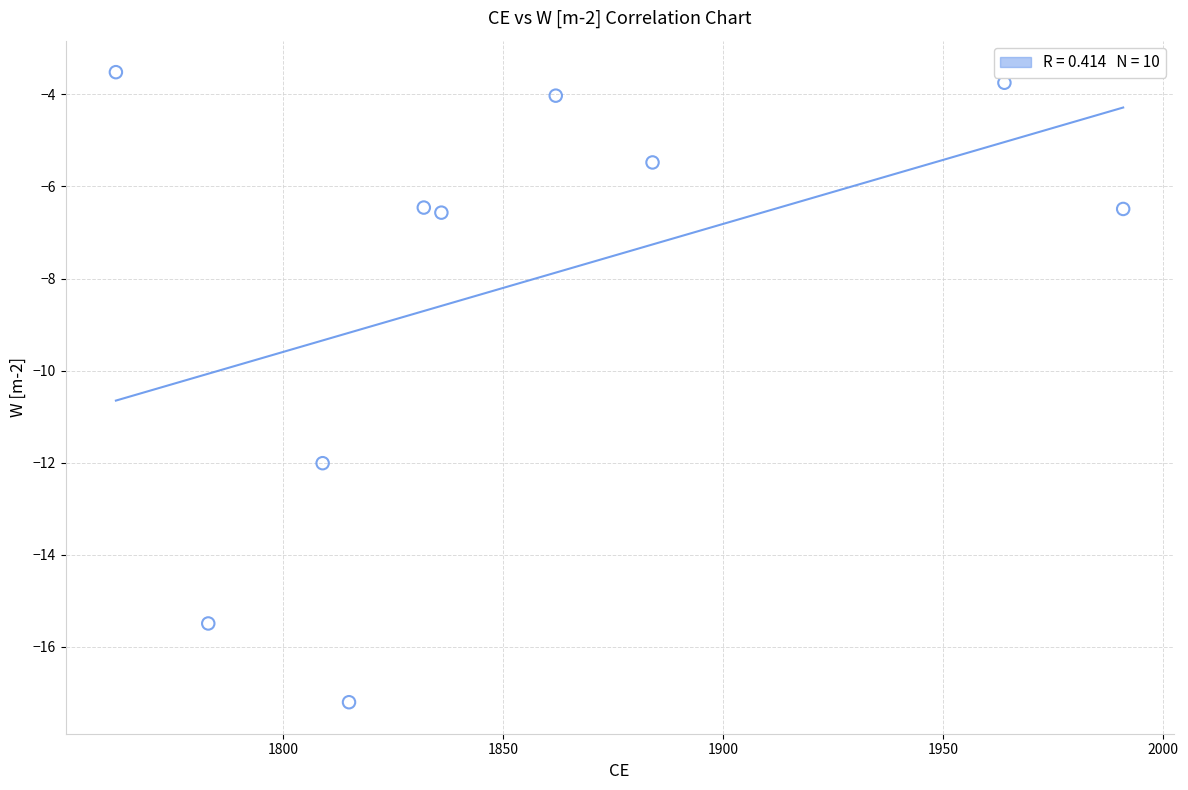

What is the range of X values (max minus min)?

229.0